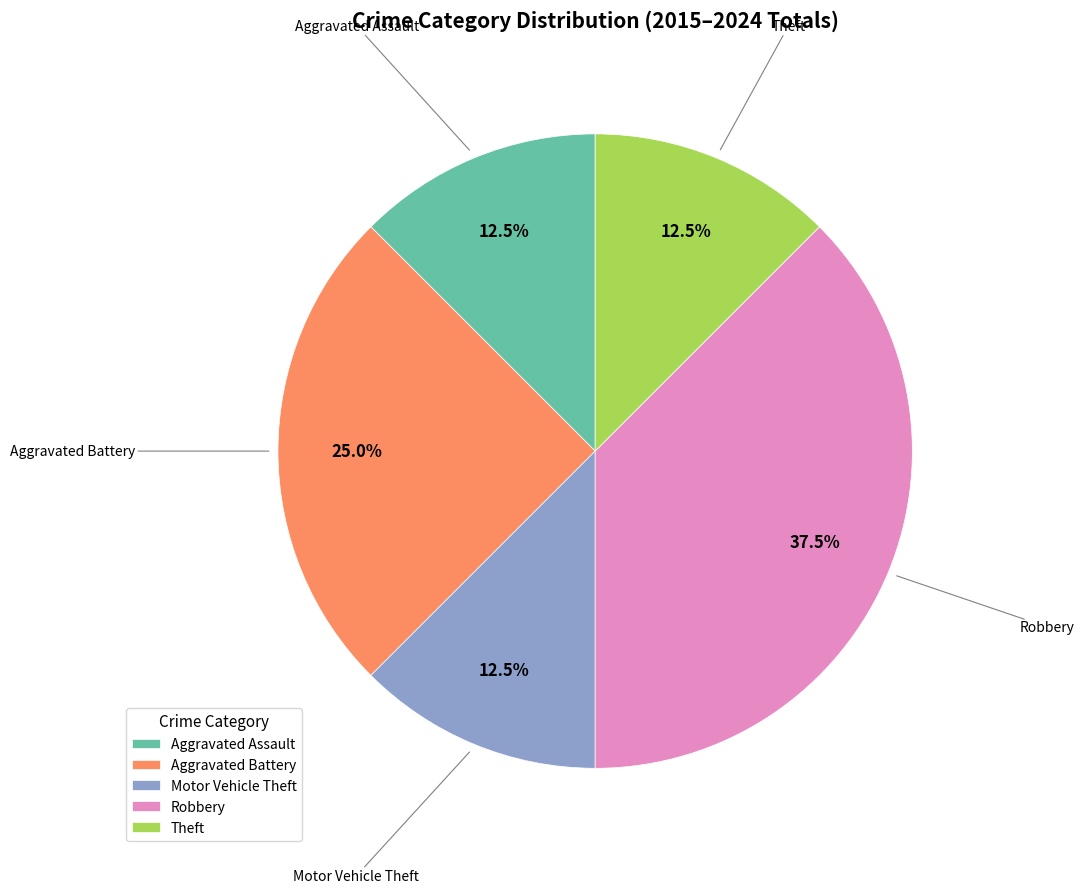

Count the number of slices in the pie.

5